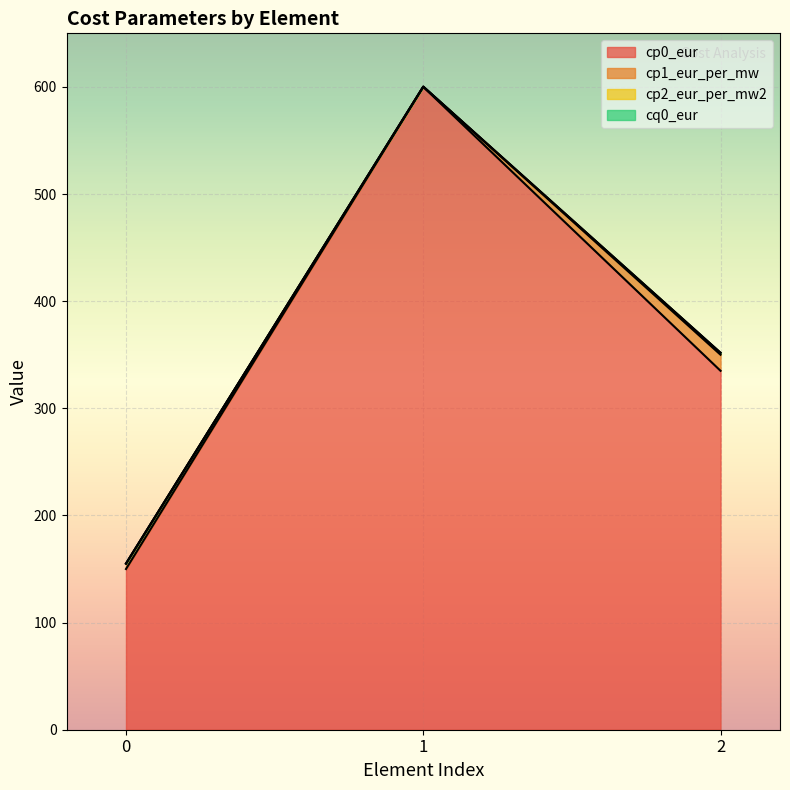

What is the greatest value displayed?

600.0